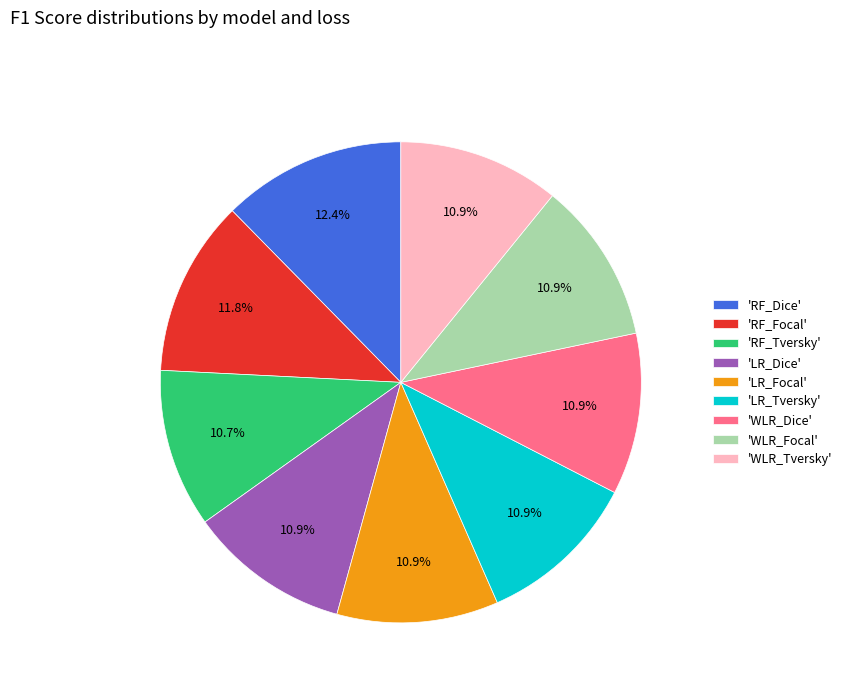

Is 'WLR_Tversky' the majority of the pie?

No